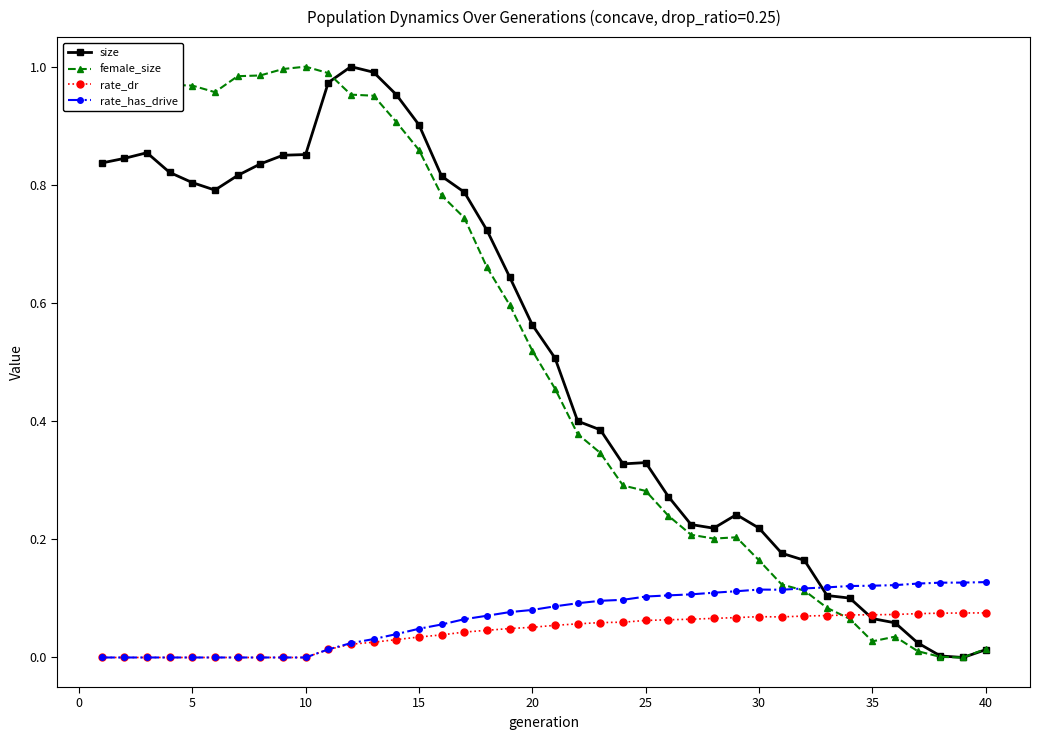

True or false: rate_has_drive has more than 0 interior local peaks.

True